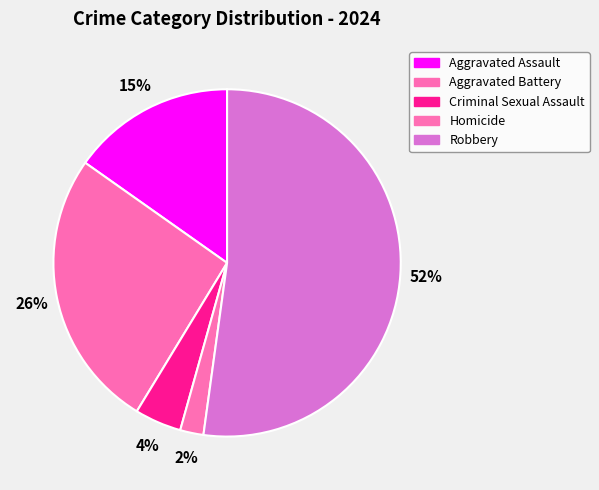

To the nearest percent, what percentage of the pie is Robbery?

52%